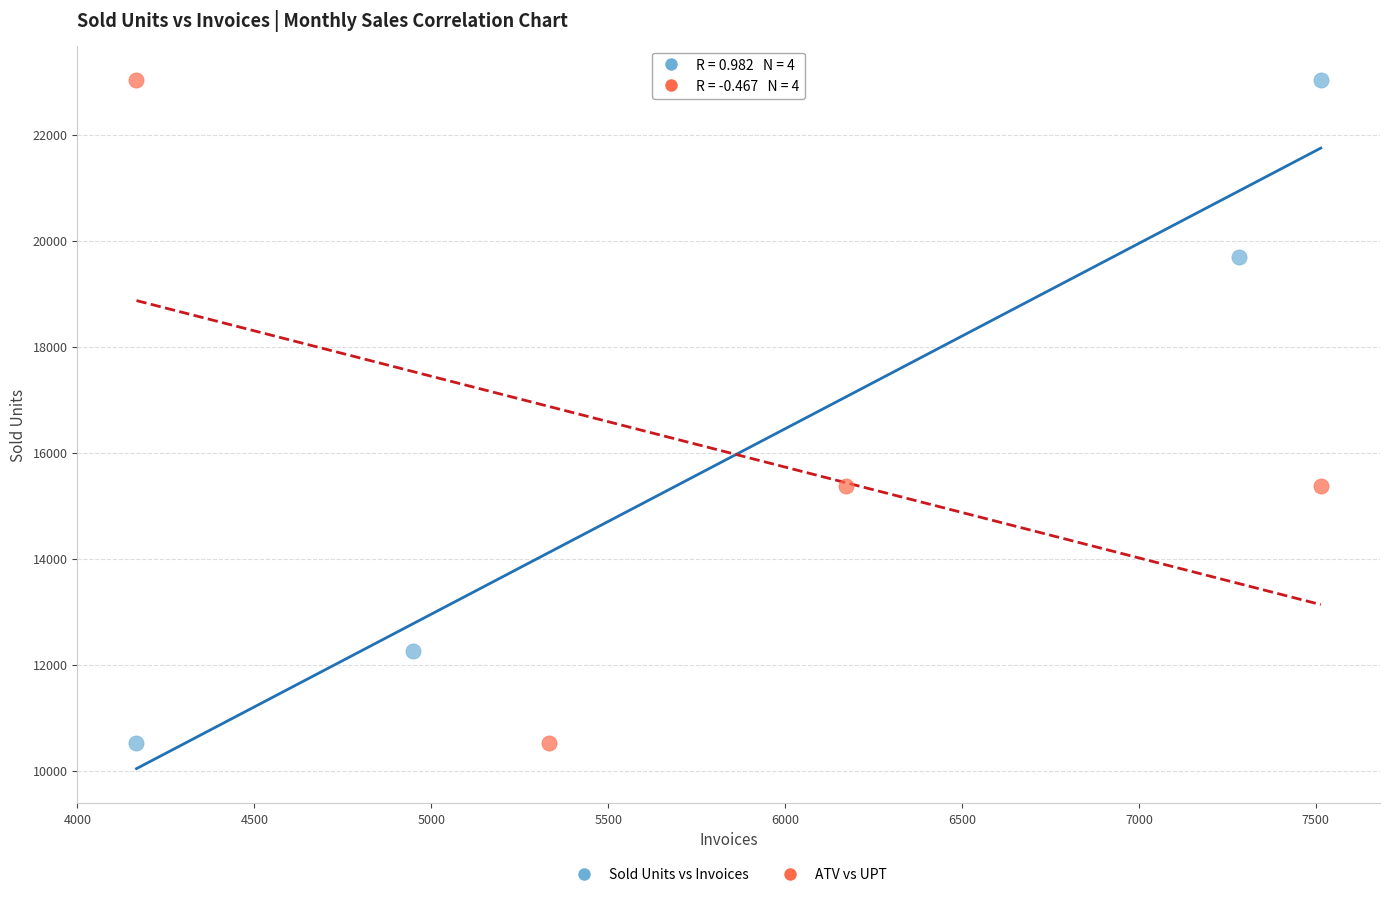

What are all the series names shown in the legend?

Sold Units vs Invoices, ATV vs UPT